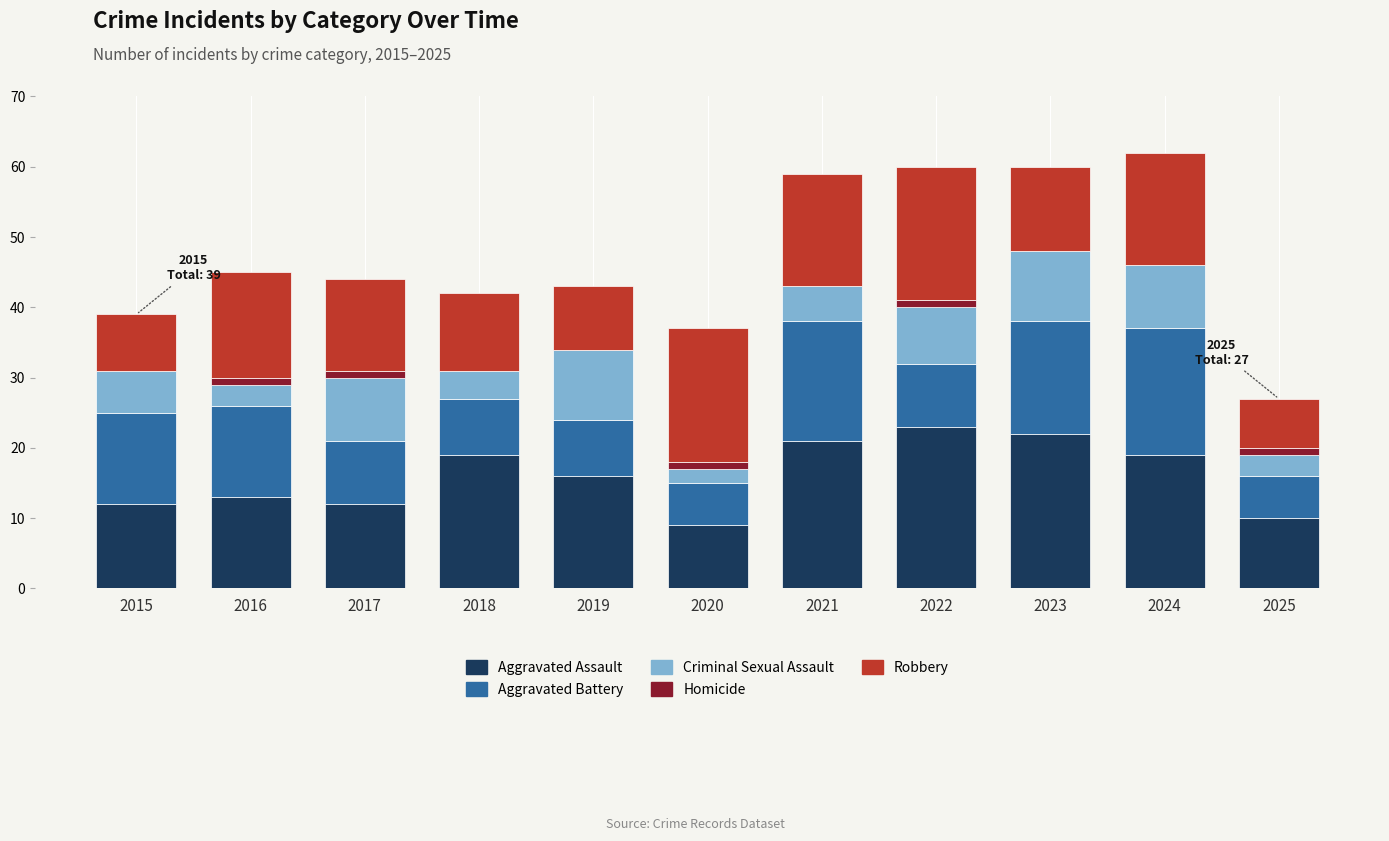

What is the maximum value for Aggravated Assault?

23